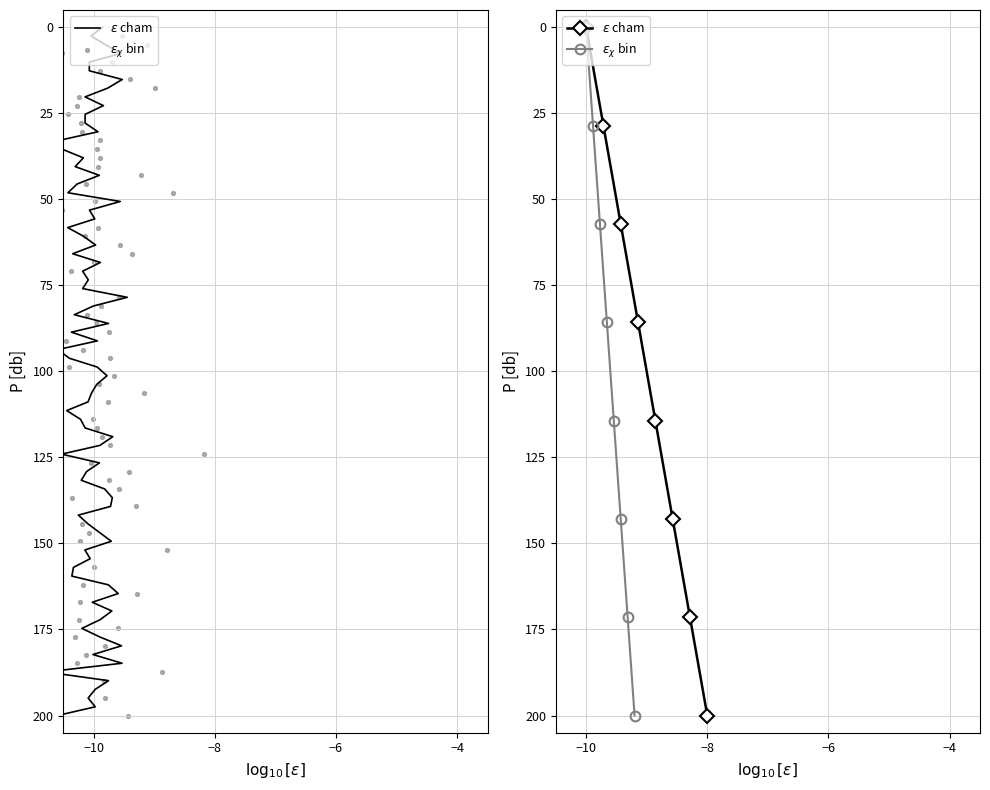

Which series has the largest total across all categories?

$\epsilon$ cham